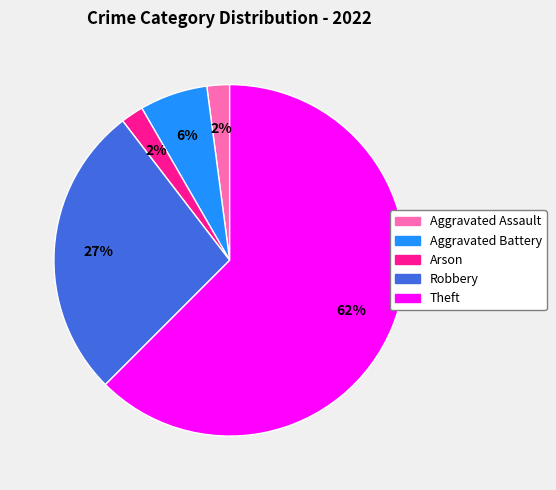

To the nearest percent, what percentage of the pie is Aggravated Battery?

6%